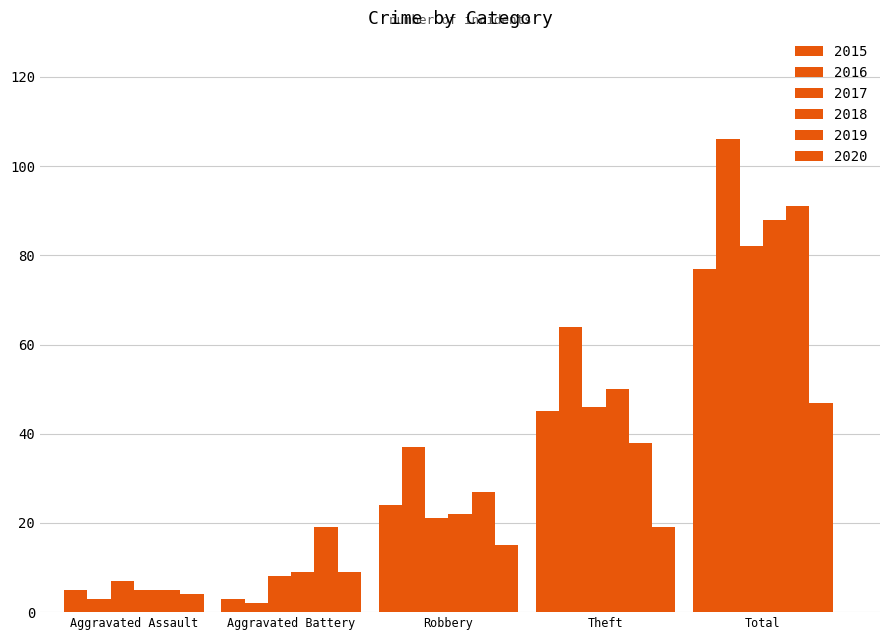

How many values in the 2019 series are below 27?

2